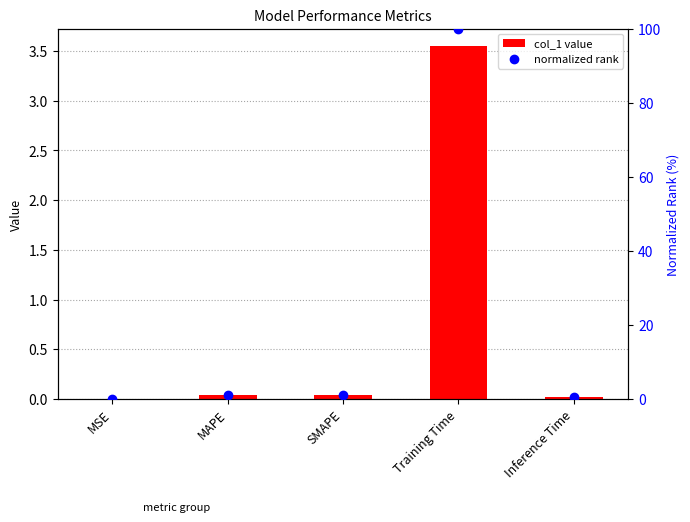

Which series has the widest spread of Y values?

normalized rank